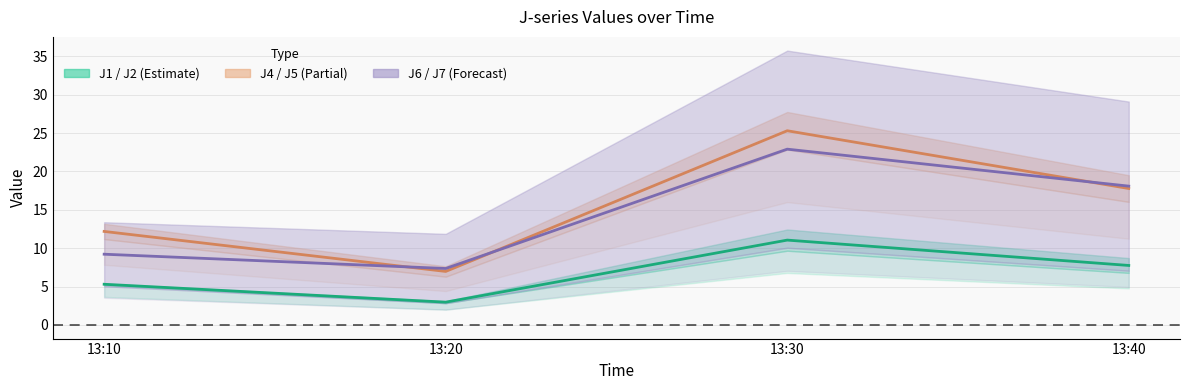

At which category does J6 reach its first local peak?

13:30